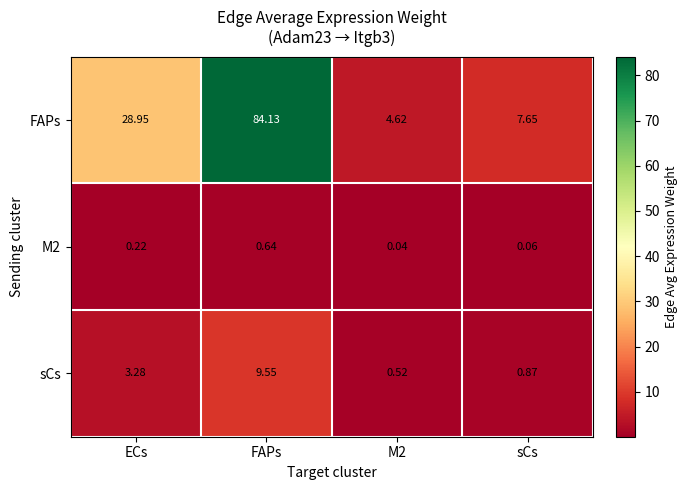

Which label corresponds to the smallest value in the chart?

M2